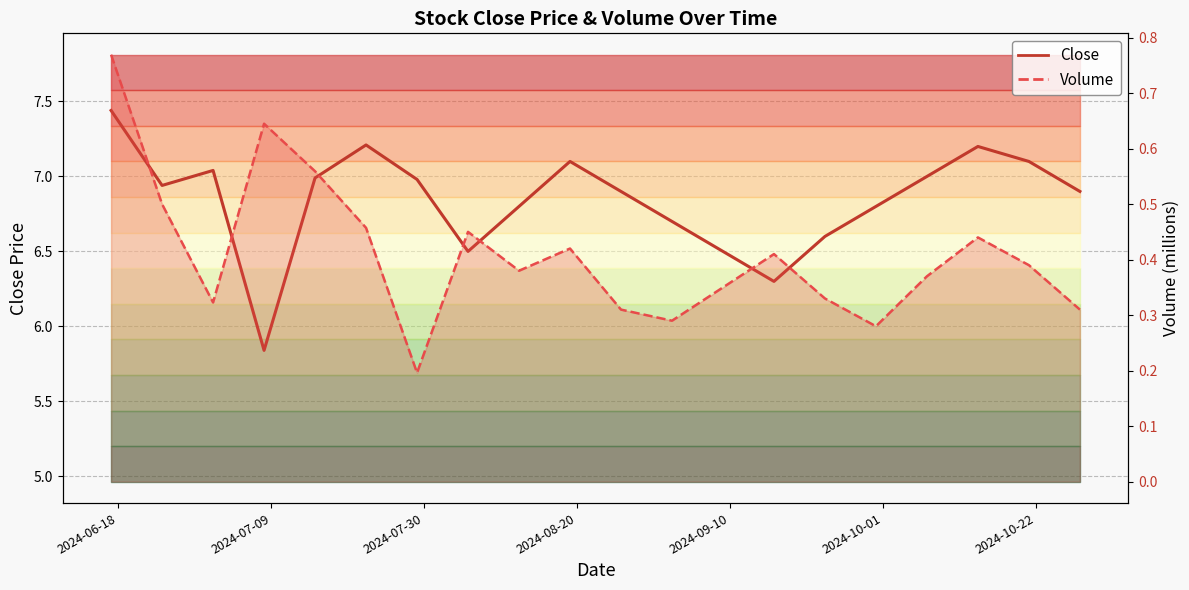

What are all the series names shown in the legend?

Close, Volume (line)